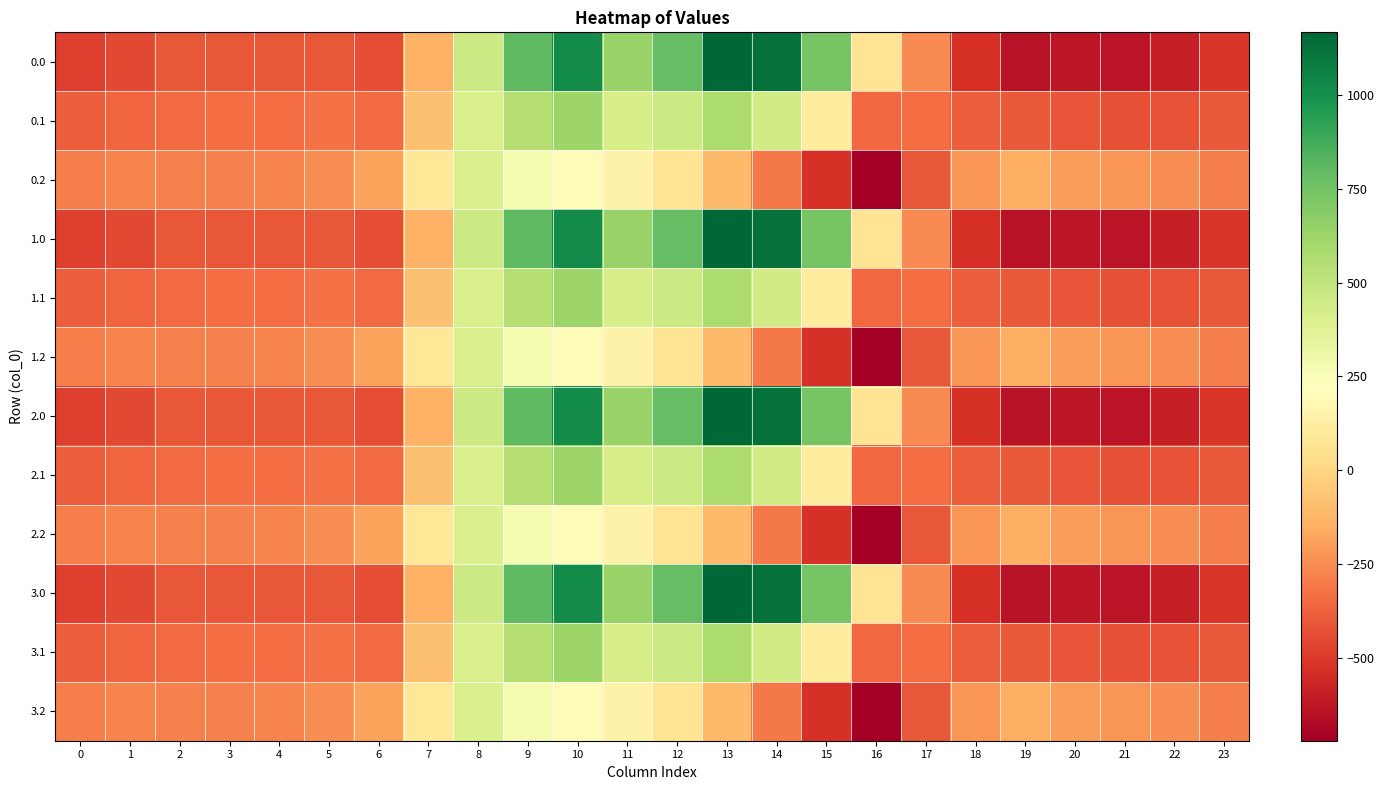

Reading left to right, extract all data points from this chart.

0.0: 0=-482.0	1=-449.5	2=-410.3	3=-404.4	4=-404.9	5=-410.8	6=-435.0	7=-136.4	8=454.2	9=804.0	10=1023.2	11=640.9	12=784.4	13=1167.2	14=1128.3	15=739.0	16=67.6	17=-250.3	18=-529.6	19=-644.5	20=-629.9	21=-638.4	22=-592.3	23=-511.3
0.1: 0=-384.6	1=-361.1	2=-347.9	3=-342.7	4=-339.6	5=-329.5	6=-345.2	7=-81.6	8=412.6	9=542.1	10=628.1	11=415.4	12=456.1	13=574.0	14=438.6	15=111.1	16=-353.7	17=-340.1	18=-388.5	19=-399.7	20=-414.5	21=-432.4	22=-419.9	23=-399.4
0.2: 0=-287.1	1=-272.7	2=-285.5	3=-281.0	4=-274.4	5=-248.1	6=-187.1	7=77.9	8=407.2	9=271.1	10=202.5	11=149.1	12=65.2	13=-104.4	14=-301.9	15=-522.2	16=-721.2	17=-409.5	18=-223.1	19=-151.1	20=-199.2	21=-226.4	22=-247.4	23=-287.5
1.0: 0=-482.0	1=-449.5	2=-410.3	3=-404.4	4=-404.9	5=-410.8	6=-435.0	7=-136.4	8=454.2	9=804.0	10=1023.2	11=640.9	12=784.4	13=1167.2	14=1128.3	15=739.0	16=67.6	17=-250.3	18=-529.6	19=-644.5	20=-629.9	21=-638.4	22=-592.3	23=-511.3
1.1: 0=-384.6	1=-361.1	2=-347.9	3=-342.7	4=-339.6	5=-329.5	6=-345.2	7=-81.6	8=412.6	9=542.1	10=628.1	11=415.4	12=456.1	13=574.0	14=438.6	15=111.1	16=-353.7	17=-340.1	18=-388.5	19=-399.7	20=-414.5	21=-432.4	22=-419.9	23=-399.4
1.2: 0=-287.1	1=-272.7	2=-285.5	3=-281.0	4=-274.4	5=-248.1	6=-187.1	7=77.9	8=407.2	9=271.1	10=202.5	11=149.1	12=65.2	13=-104.4	14=-301.9	15=-522.2	16=-721.2	17=-409.5	18=-223.1	19=-151.1	20=-199.2	21=-226.4	22=-247.4	23=-287.5
2.0: 0=-482.0	1=-449.5	2=-410.3	3=-404.4	4=-404.9	5=-410.8	6=-435.0	7=-136.4	8=454.2	9=804.0	10=1023.2	11=640.9	12=784.4	13=1167.2	14=1128.3	15=739.0	16=67.6	17=-250.3	18=-529.6	19=-644.5	20=-629.9	21=-638.4	22=-592.3	23=-511.3
2.1: 0=-384.6	1=-361.1	2=-347.9	3=-342.7	4=-339.6	5=-329.5	6=-345.2	7=-81.6	8=412.6	9=542.1	10=628.1	11=415.4	12=456.1	13=574.0	14=438.6	15=111.1	16=-353.7	17=-340.1	18=-388.5	19=-399.7	20=-414.5	21=-432.4	22=-419.9	23=-399.4
2.2: 0=-287.1	1=-272.7	2=-285.5	3=-281.0	4=-274.4	5=-248.1	6=-187.1	7=77.9	8=407.2	9=271.1	10=202.5	11=149.1	12=65.2	13=-104.4	14=-301.9	15=-522.2	16=-721.2	17=-409.5	18=-223.1	19=-151.1	20=-199.2	21=-226.4	22=-247.4	23=-287.5
3.0: 0=-482.0	1=-449.5	2=-410.3	3=-404.4	4=-404.9	5=-410.8	6=-435.0	7=-136.4	8=454.2	9=804.0	10=1023.2	11=640.9	12=784.4	13=1167.2	14=1128.3	15=739.0	16=67.6	17=-250.3	18=-529.6	19=-644.5	20=-629.9	21=-638.4	22=-592.3	23=-511.3
3.1: 0=-384.6	1=-361.1	2=-347.9	3=-342.7	4=-339.6	5=-329.5	6=-345.2	7=-81.6	8=412.6	9=542.1	10=628.1	11=415.4	12=456.1	13=574.0	14=438.6	15=111.1	16=-353.7	17=-340.1	18=-388.5	19=-399.7	20=-414.5	21=-432.4	22=-419.9	23=-399.4
3.2: 0=-287.1	1=-272.7	2=-285.5	3=-281.0	4=-274.4	5=-248.1	6=-187.1	7=77.9	8=407.2	9=271.1	10=202.5	11=149.1	12=65.2	13=-104.4	14=-301.9	15=-522.2	16=-721.2	17=-409.5	18=-223.1	19=-151.1	20=-199.2	21=-226.4	22=-247.4	23=-287.5